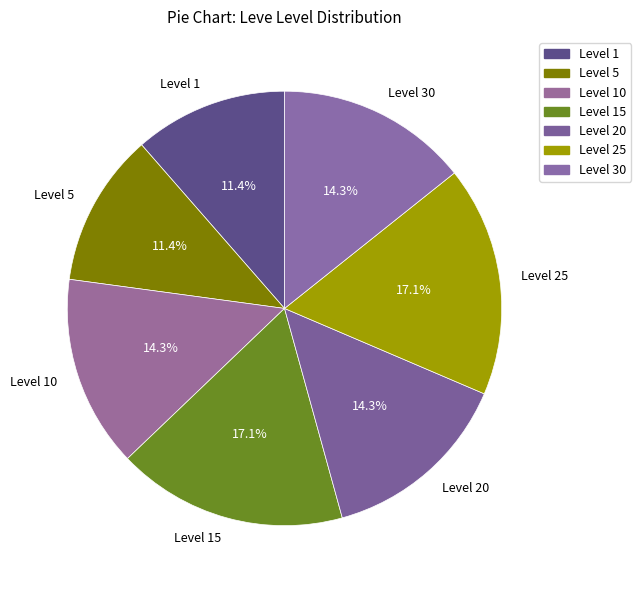

True or false: Level 25 accounts for 17% of the total.

True